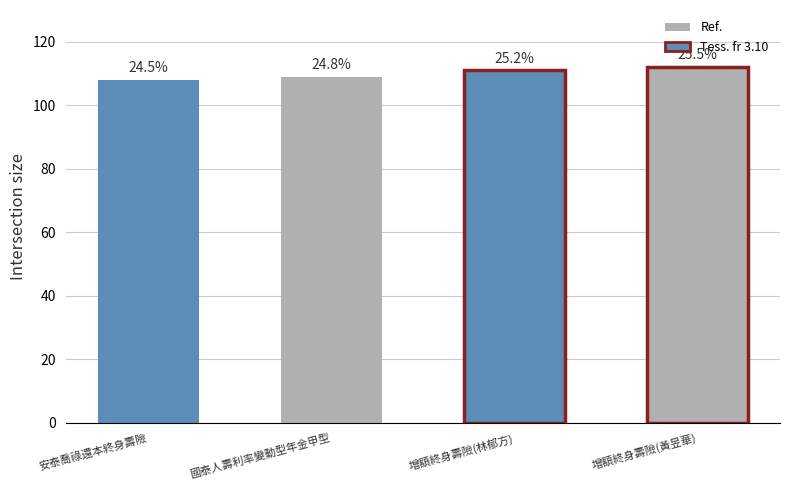

List the labels in order of value, largest first.

增額終身壽險(黃昱華), 增額終身壽險(林郁方), 國泰人壽利率變動型年金甲型, 安泰喬祿還本終身壽險